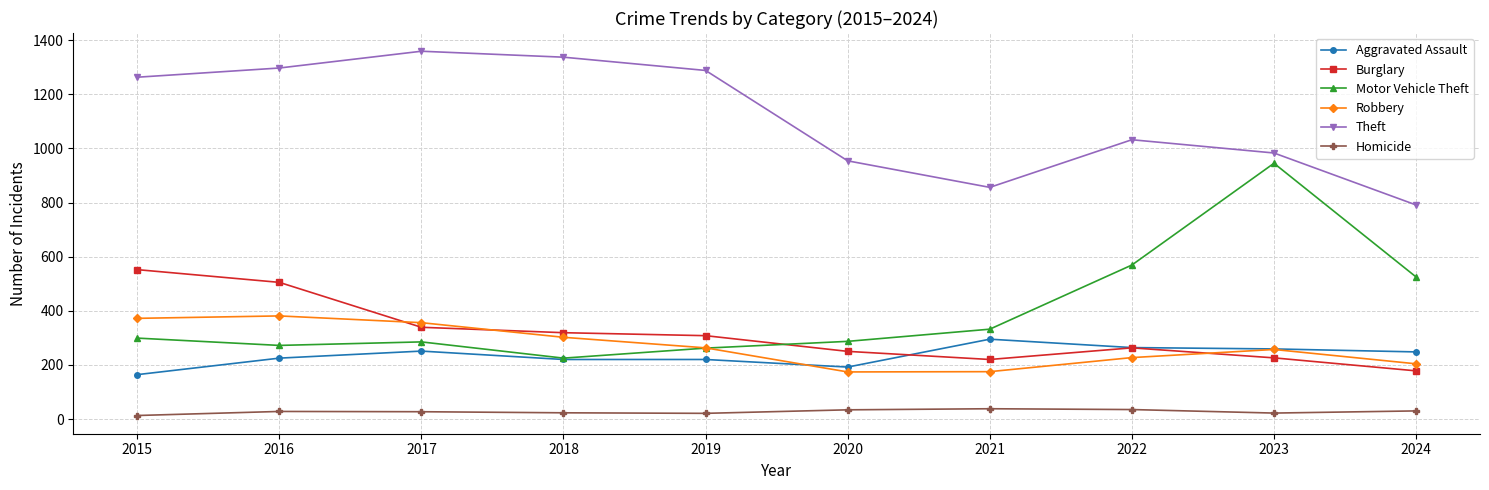

How many interior local valleys does the Robbery series have?

1